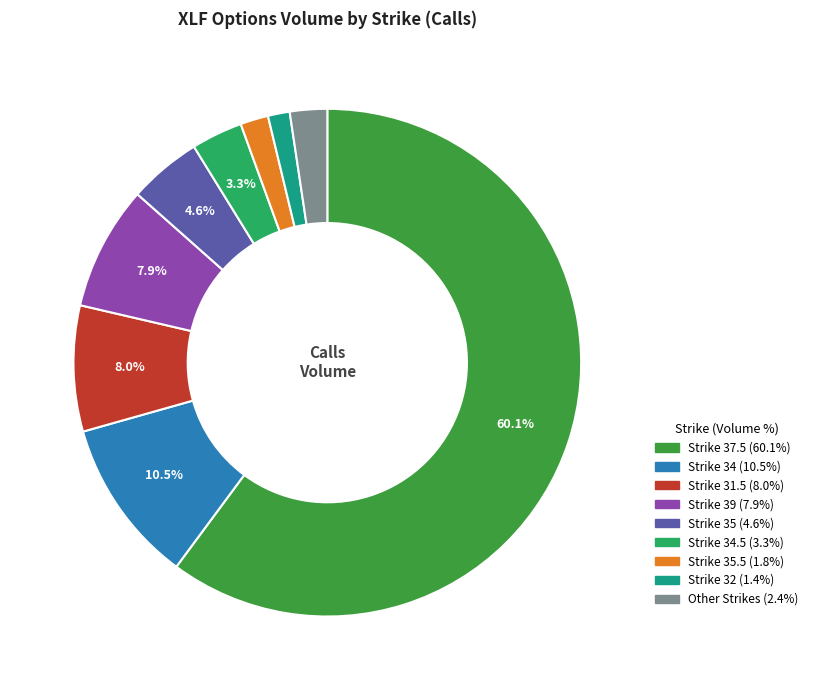

Does any single category account for the majority?

Yes